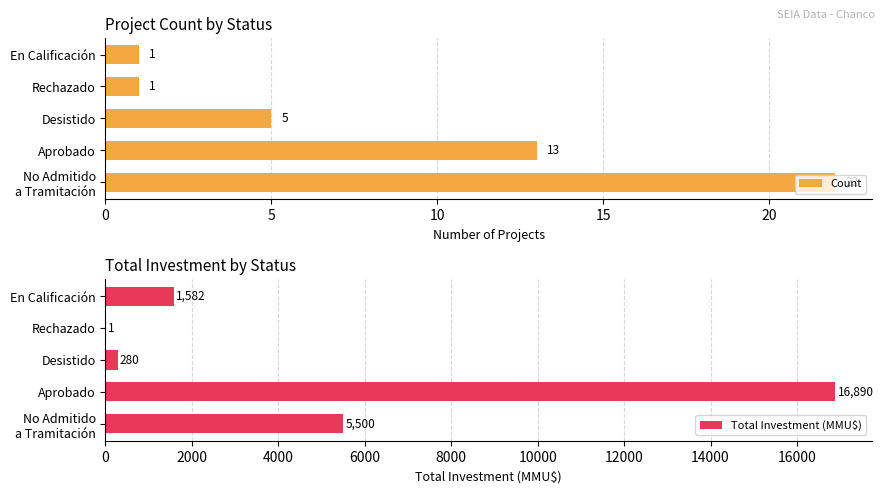

What is the average value of the Total Investment (MMU$) series?

4851